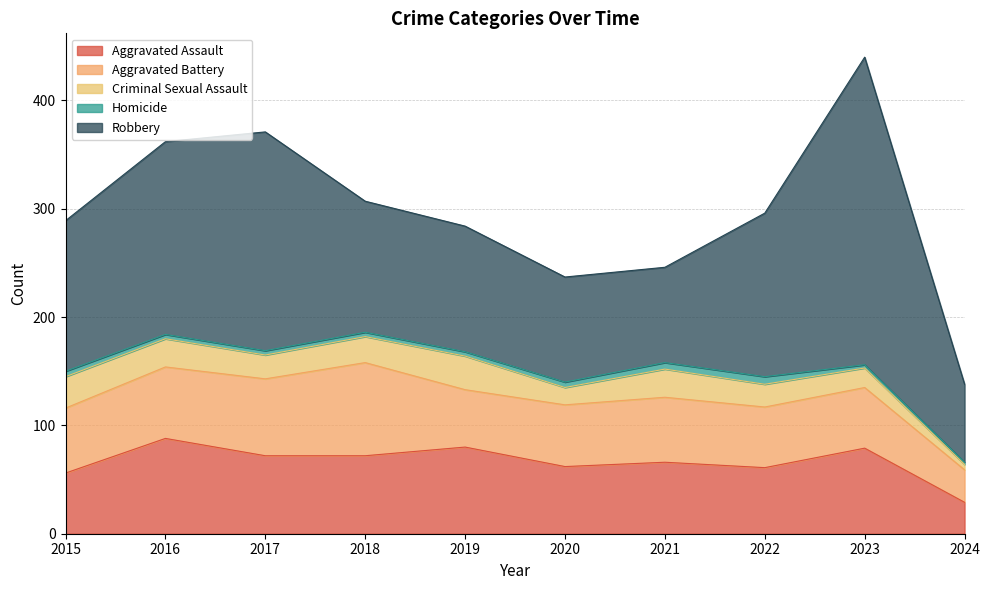

How many distinct data groups are displayed?

5